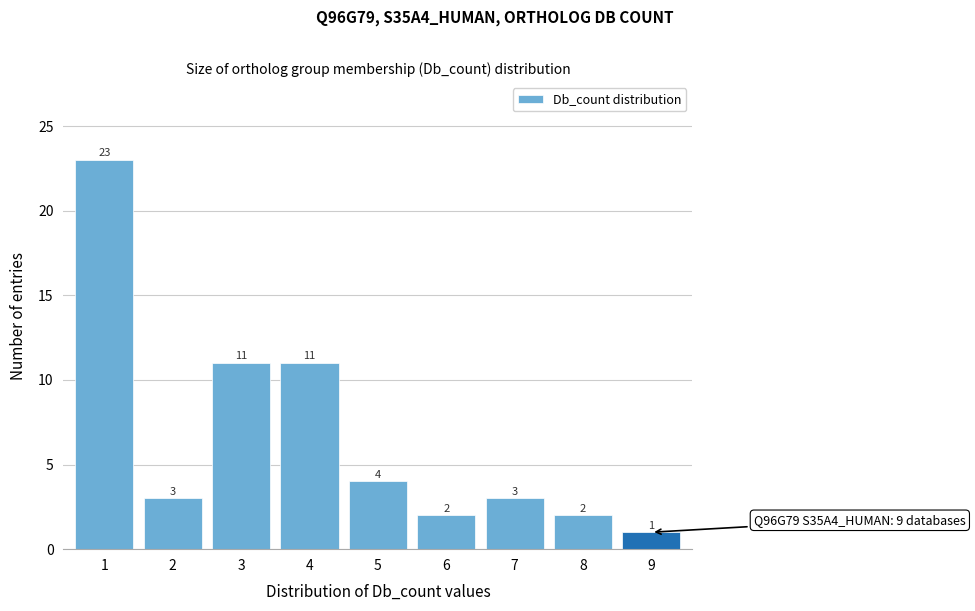

Reading right to left, extract all data points from this chart.

1	2	3	2	4	11	11	3	23